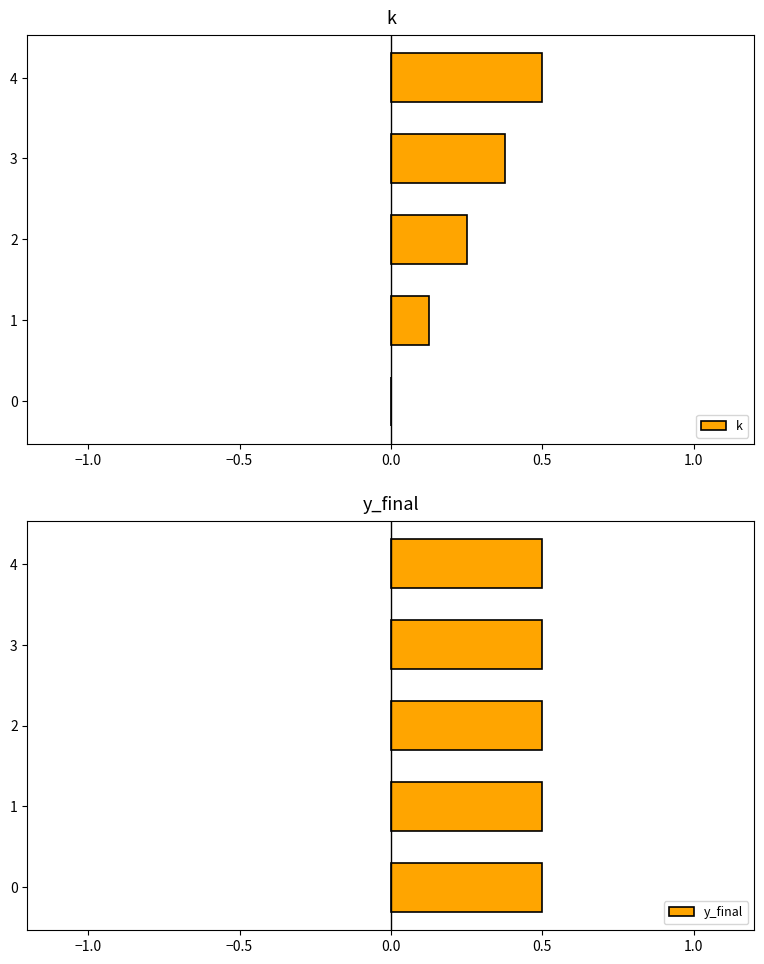

Which series has the widest spread of values?

k